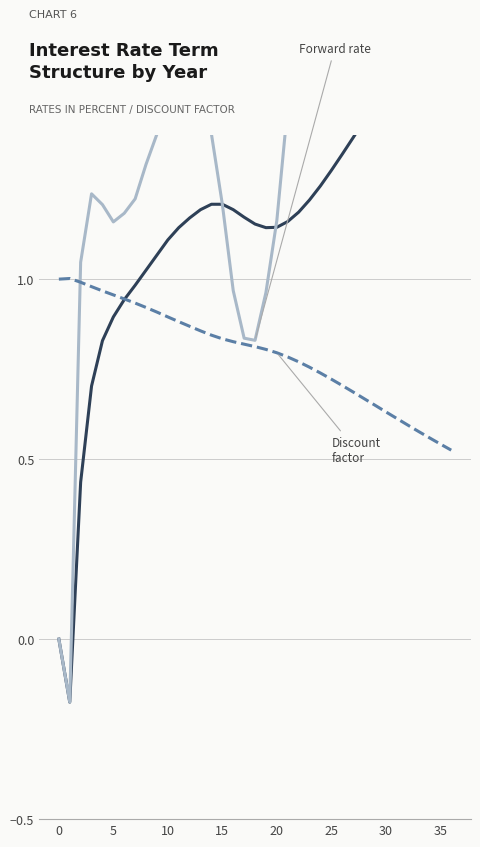

What is the sum of the Zero rate (%) values at 36 and 25?

2.7